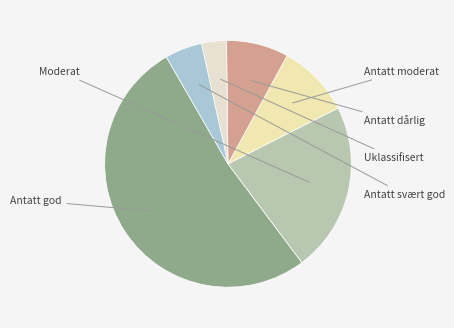

Is there a majority slice in this chart?

Yes